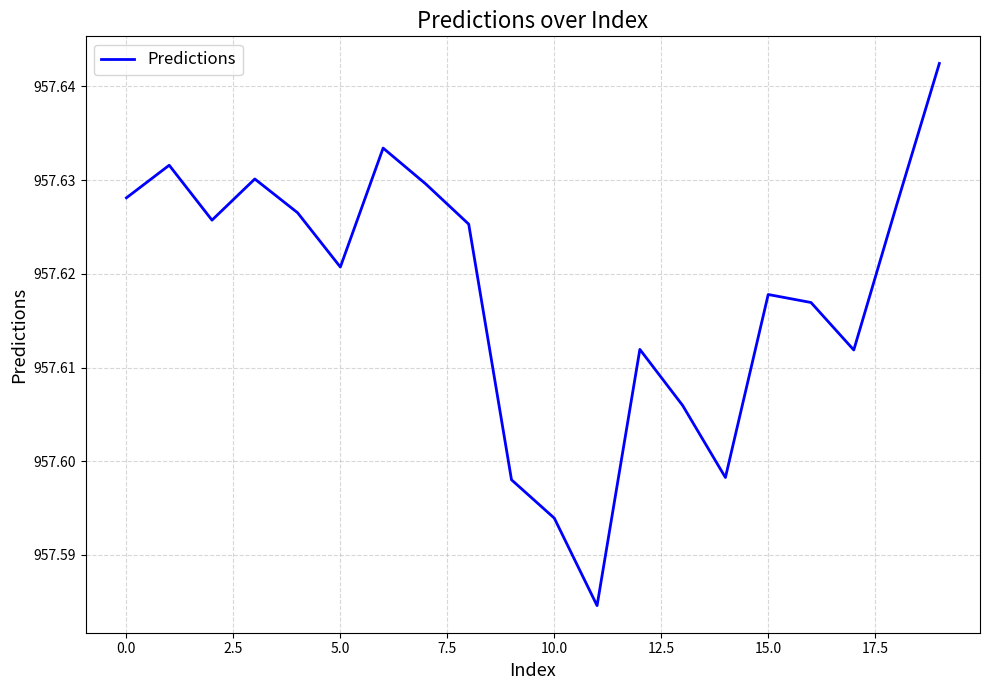

Does the chart display data point markers on the line(s)?

No